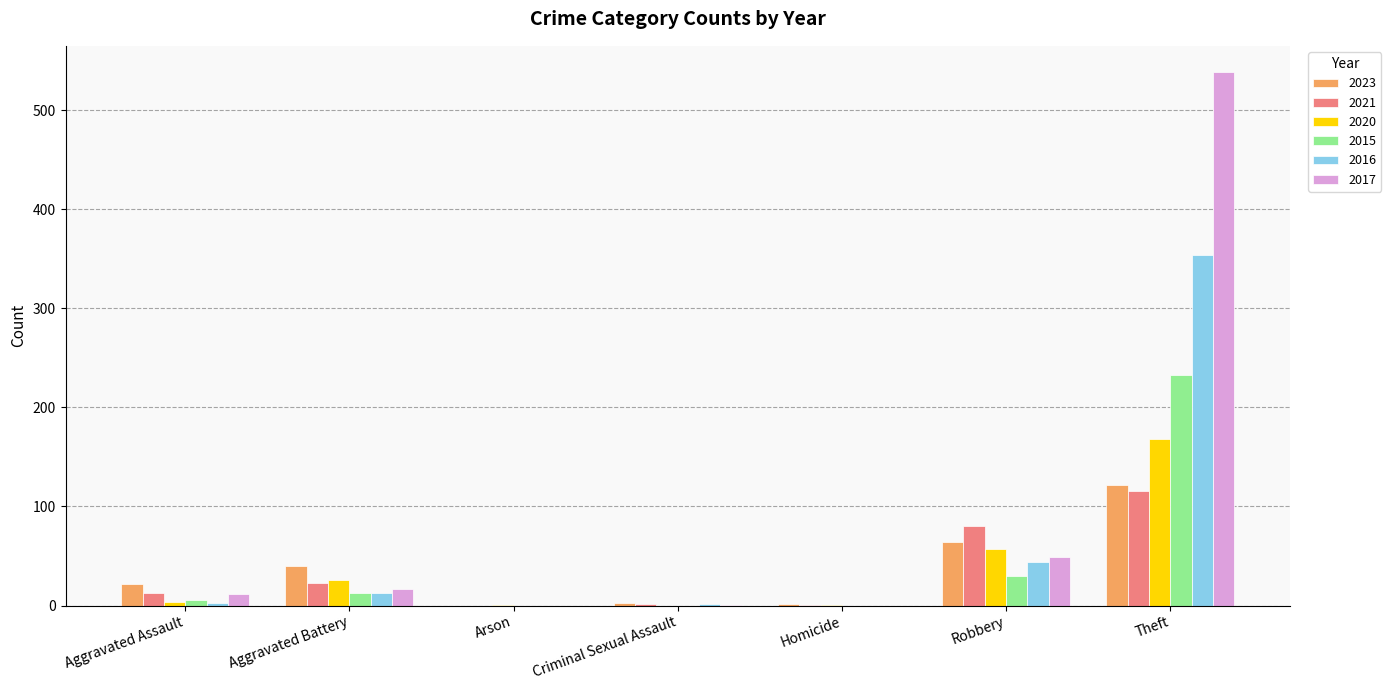

Which label corresponds to the largest value in the chart?

Theft